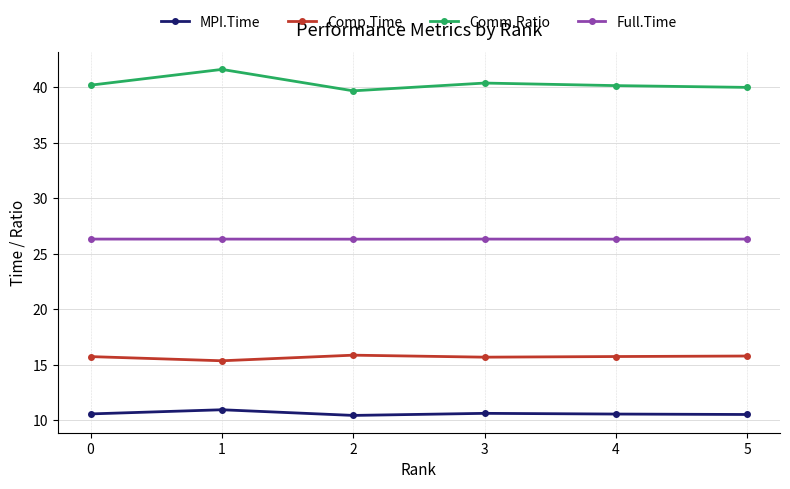

What is the value of the Comm.Ratio point at the 3rd from the left?

39.7